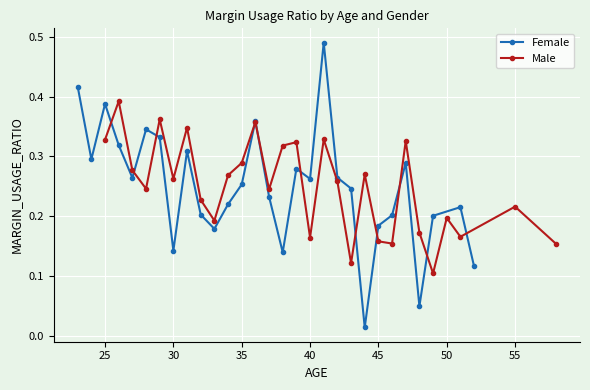

Rank the series by their maximum value, from highest to lowest.

Female, Male